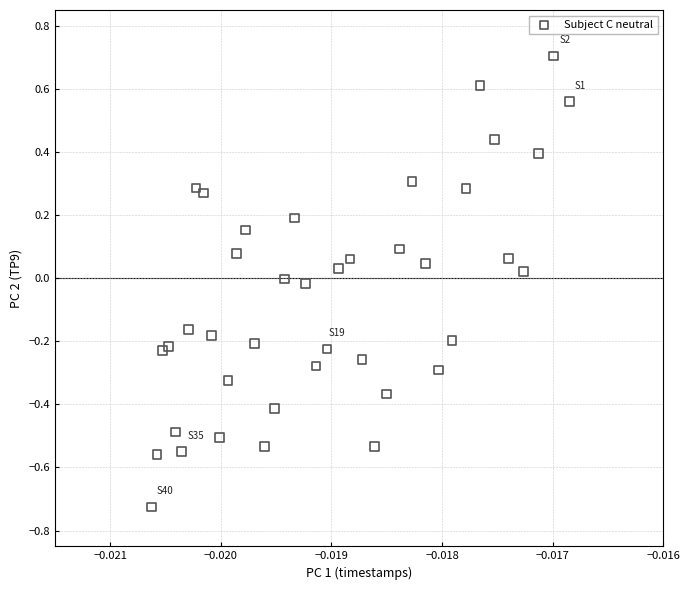

What is the range of Y values (max minus min)?

1.4